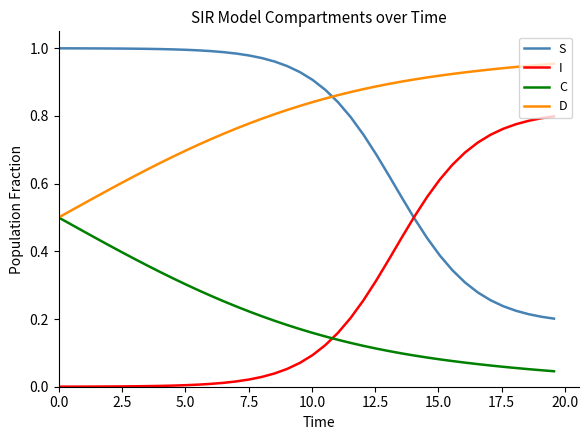

Which series has the largest total across all categories?

D